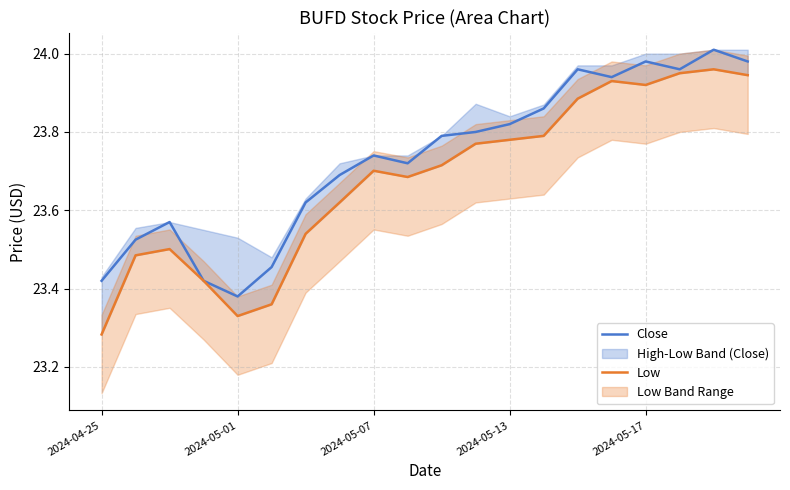

True or false: Low and Close intersect in this chart.

False